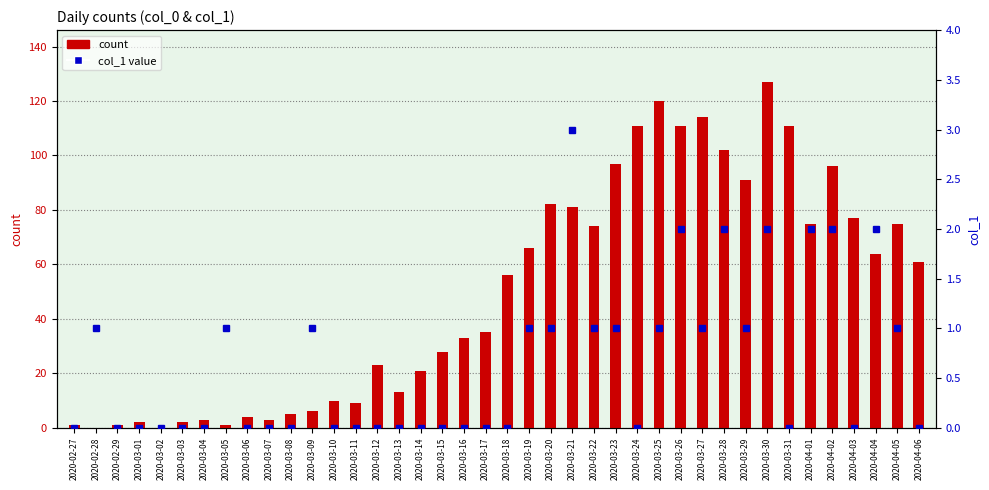

At which label does col_1 value reach its minimum?

2020-02-27